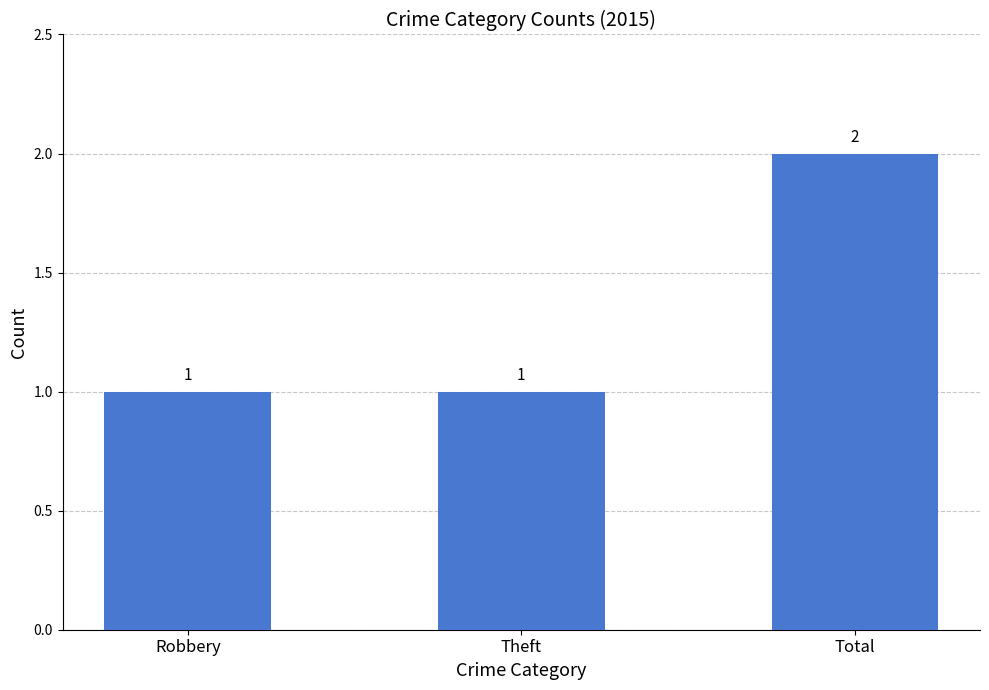

What is the average value?

1